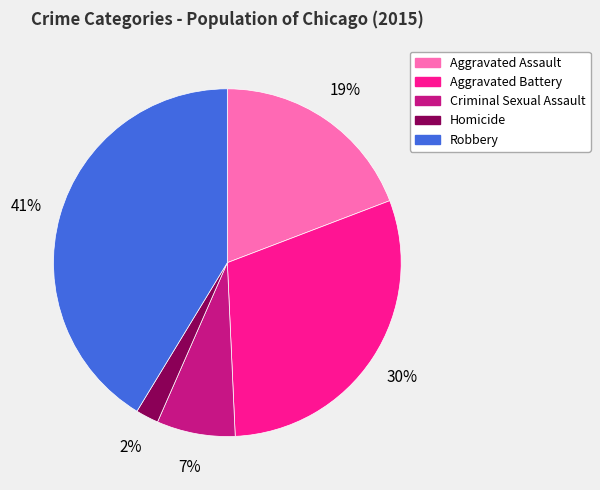

What percentage is the Aggravated Assault slice, to the nearest percent?

19%